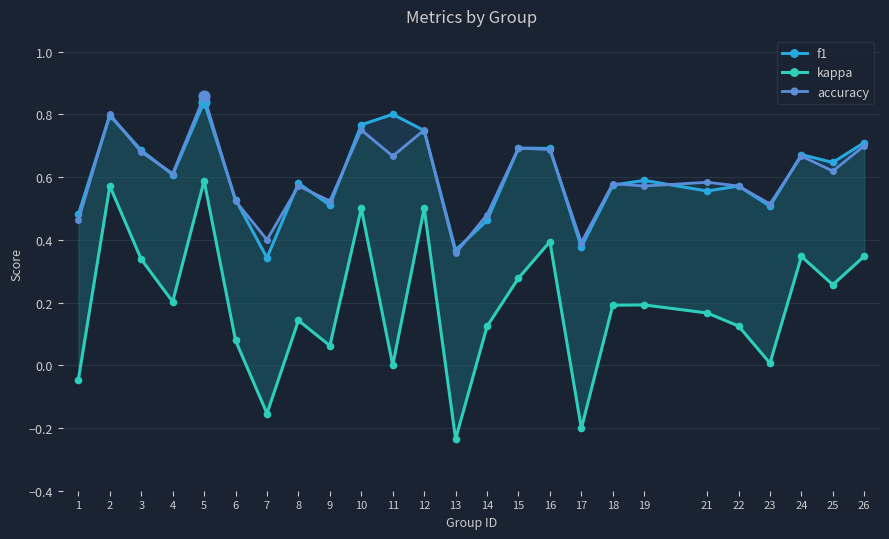

Which series has the largest total across all categories?

f1